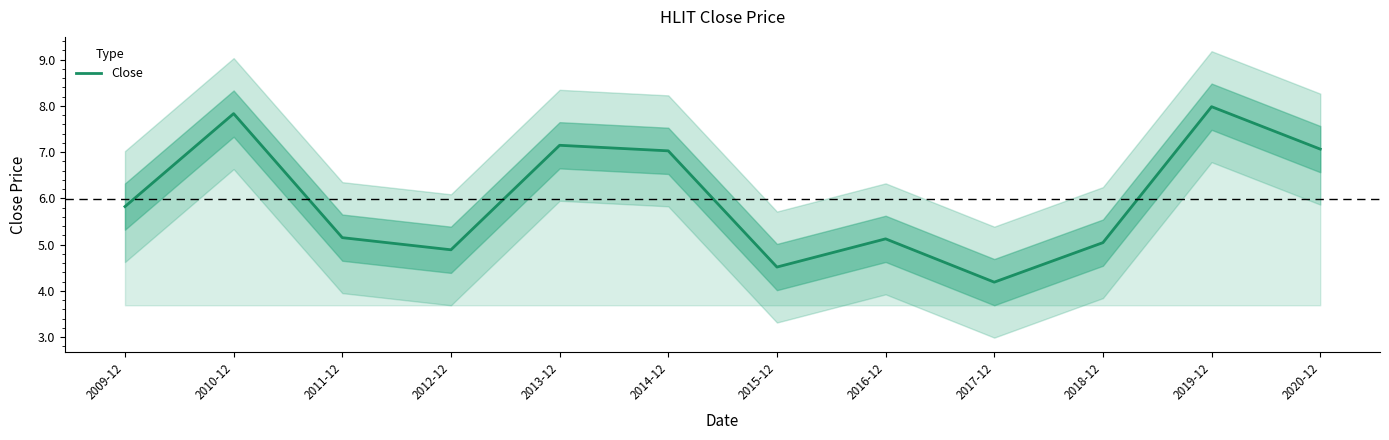

Between 2016-12 and 2019-12, which is larger?

2019-12